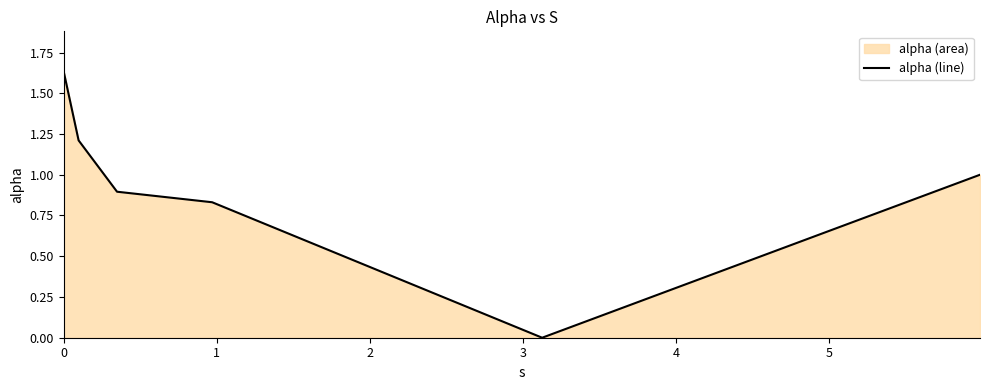

What is the difference between the second highest and minimum values?

1.2